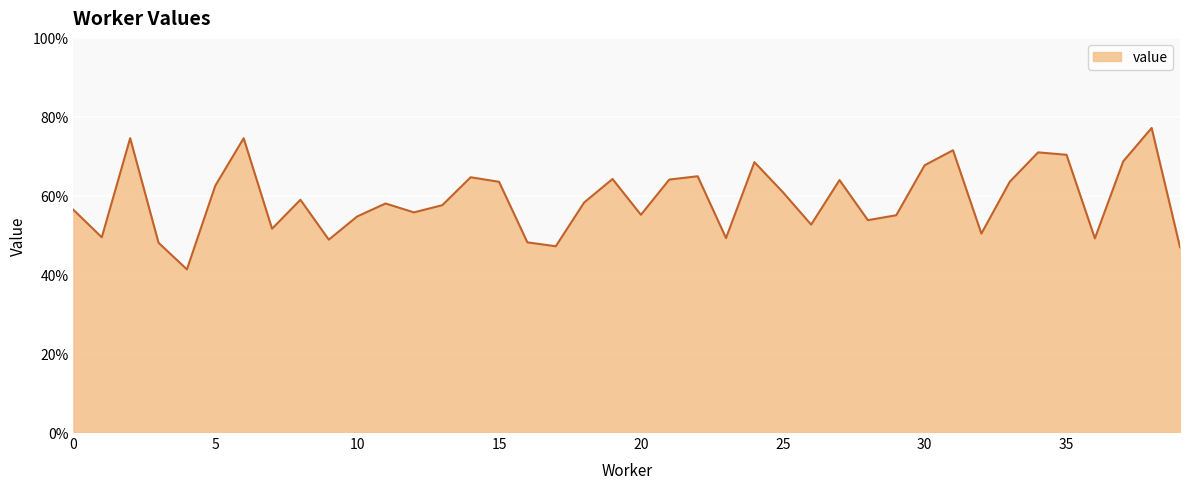

Is this an area chart (filled region under the line)?

Yes